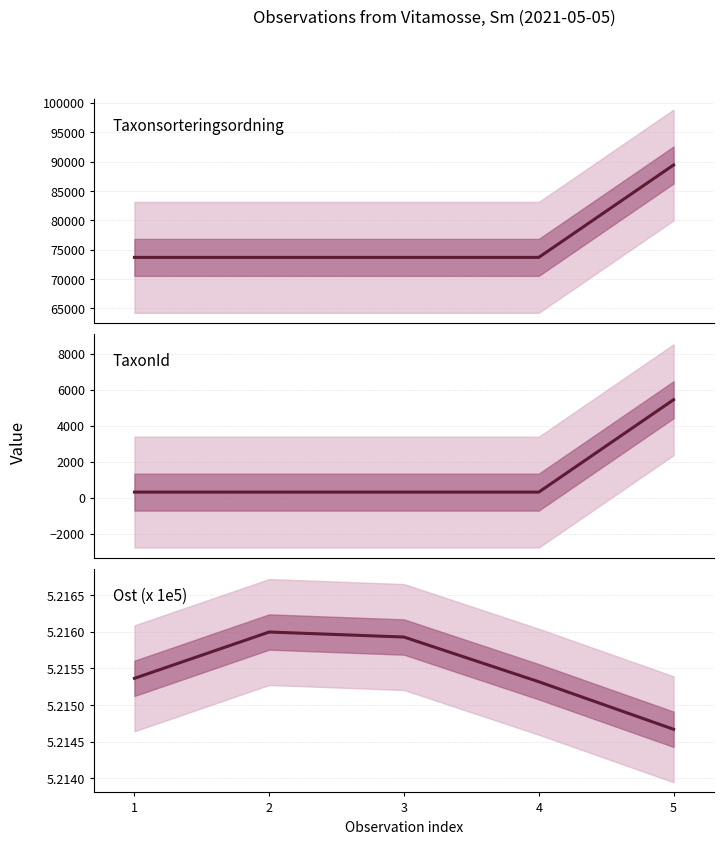

What value does the Taxonsorteringsordning series have at 4?

73686.0